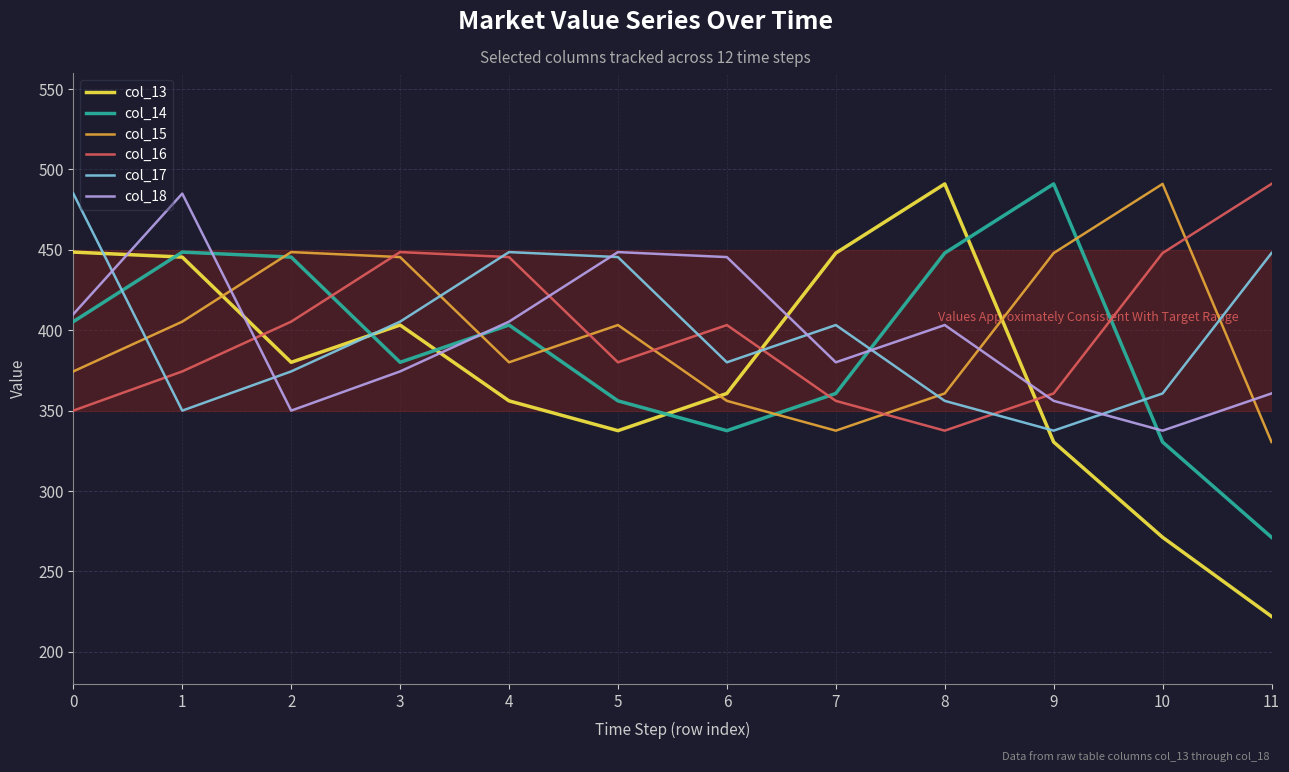

Is this an area chart (filled region under the line)?

No